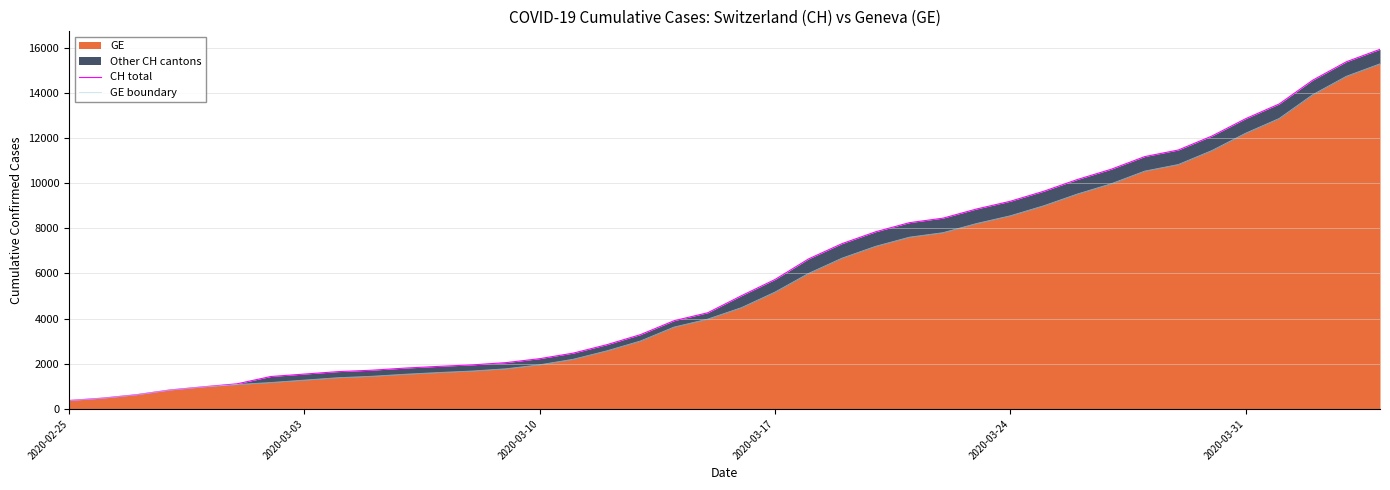

The value of GE at 2020-03-31 is 12210. True or false?

True